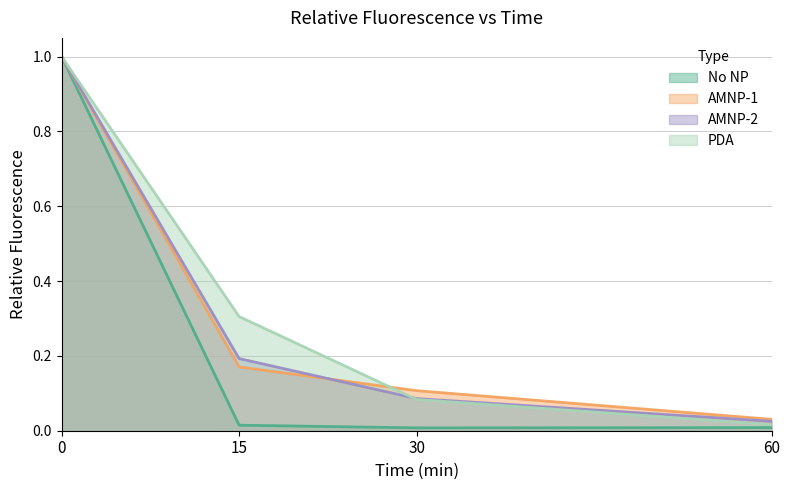

Between which two adjacent categories do AMNP-1 and AMNP-2 first intersect?

15 and 30